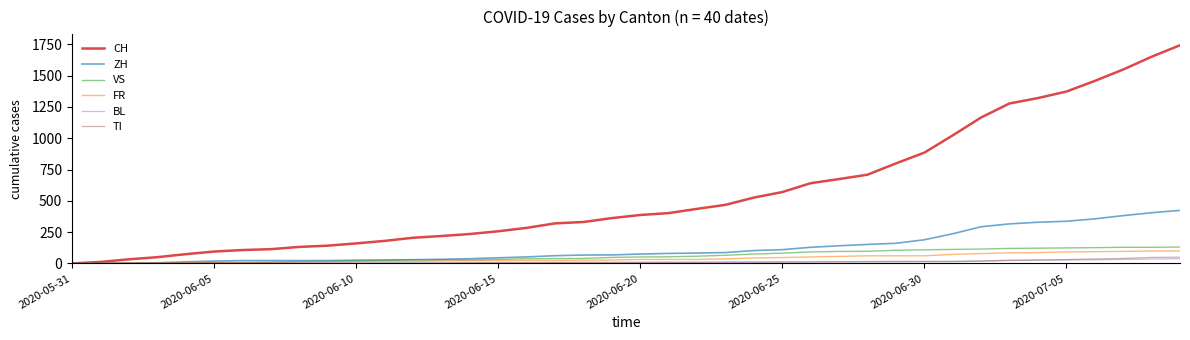

Is this an area chart (filled region under the line)?

No